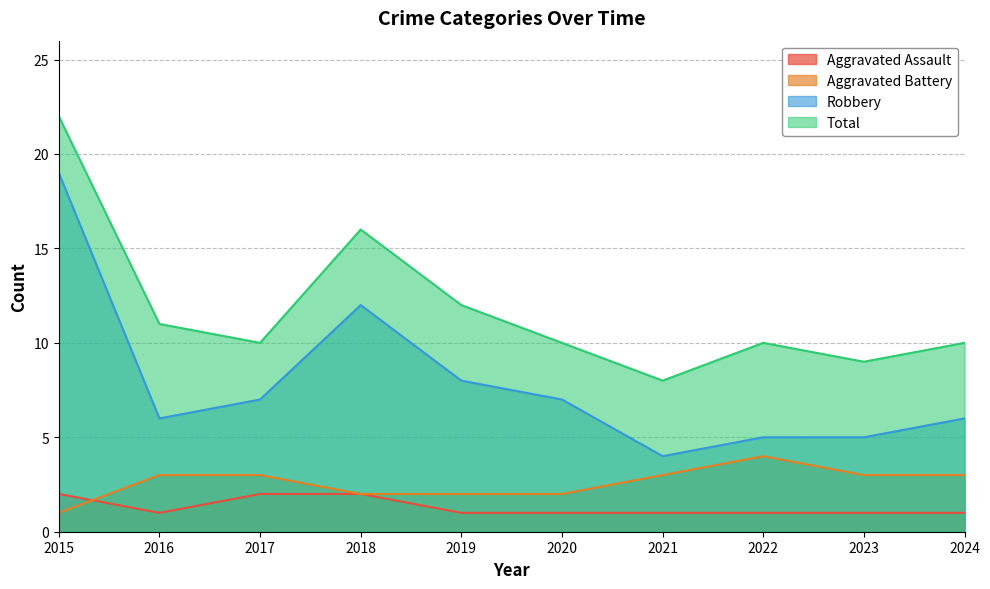

What is the difference between the second highest and second lowest values in the Total series?

7